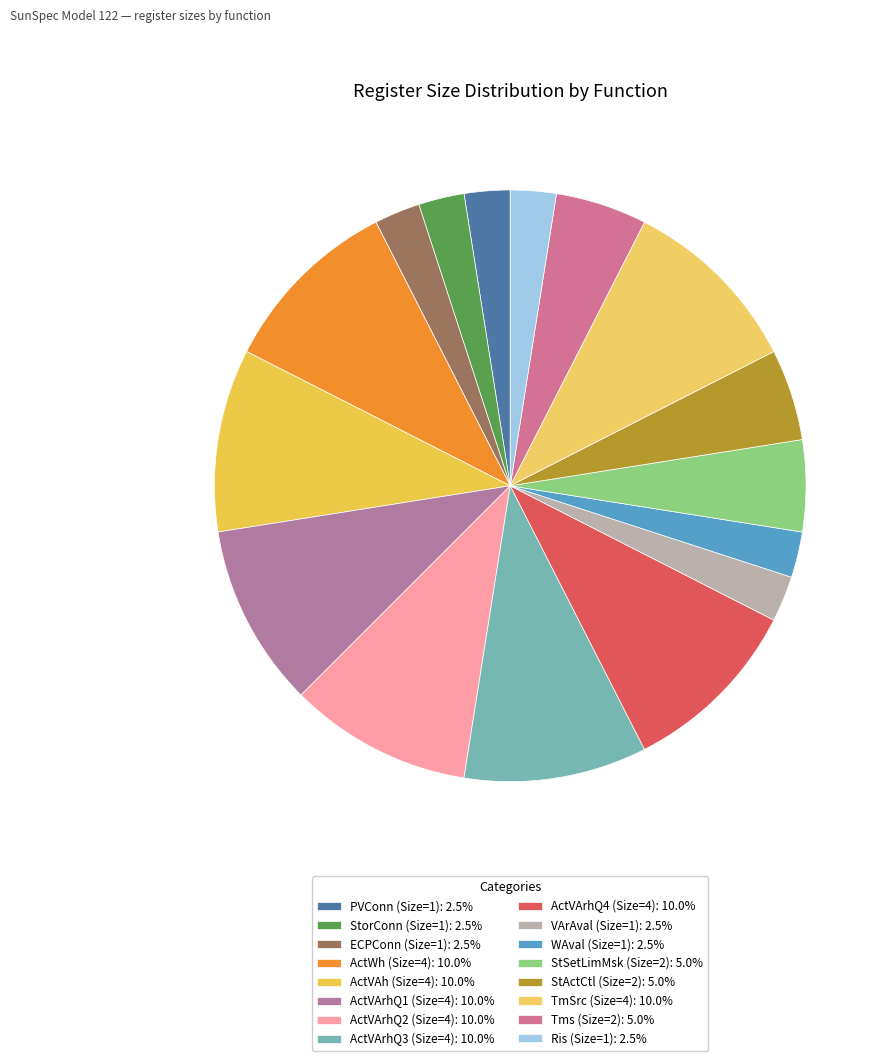

Between ActVArhQ4 (Size=4) and StorConn (Size=1), which is larger?

ActVArhQ4 (Size=4)